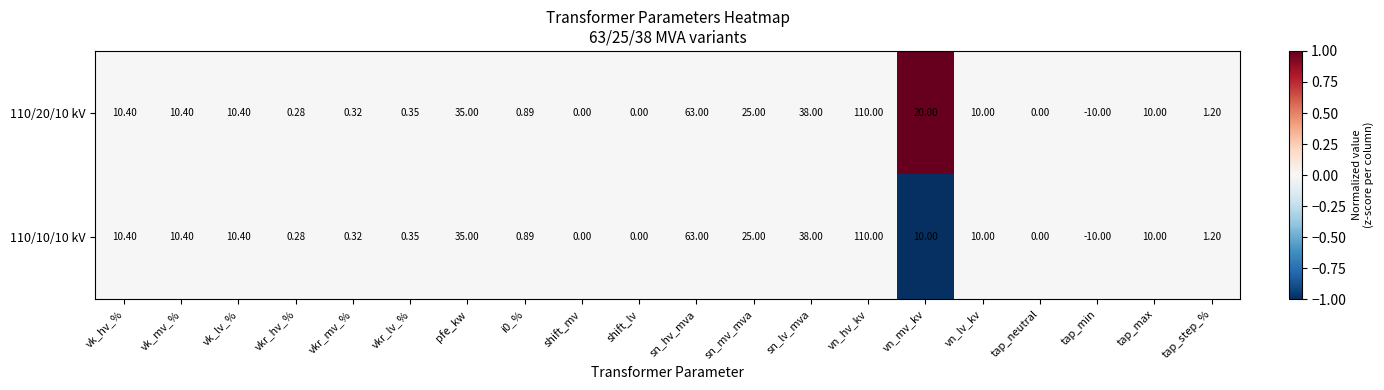

At which category is the sum across all series the highest?

vn_hv_kv